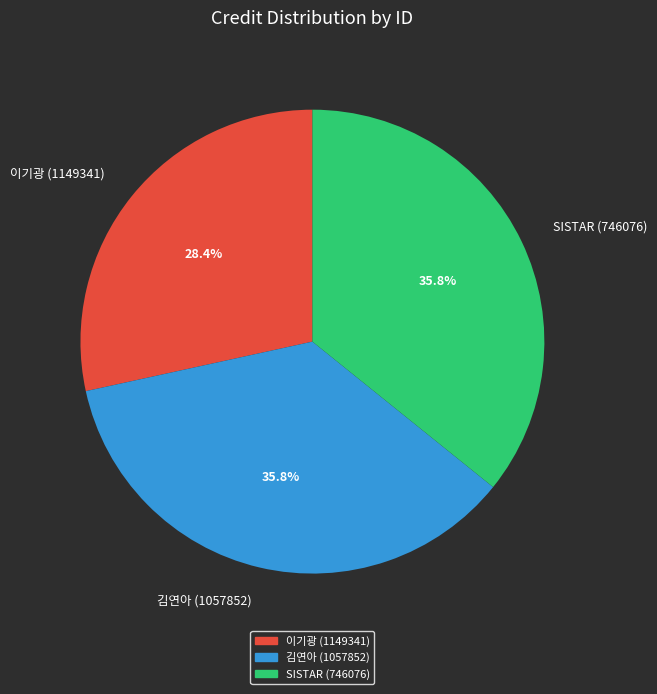

What is the total percentage of 이기광 (1149341) and SISTAR (746076)?

64.2%